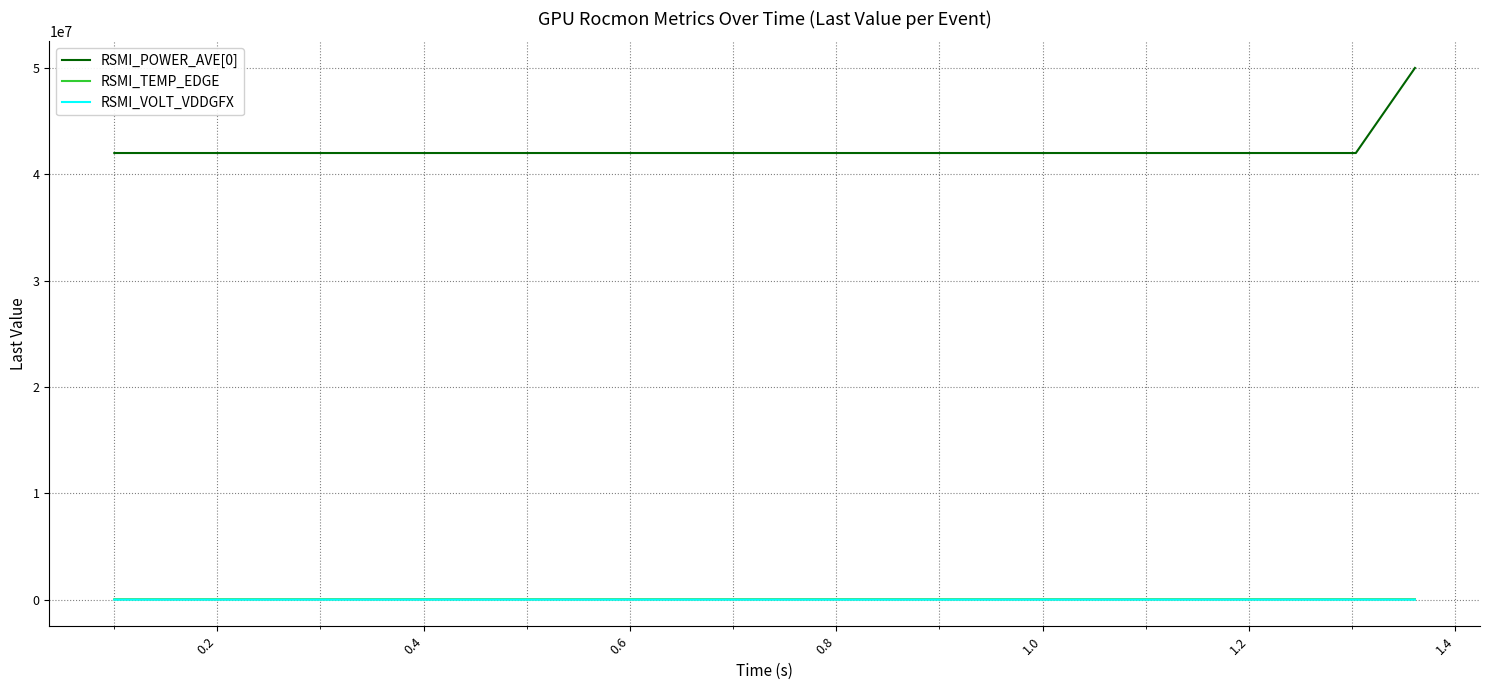

What is the minimum value shown in the chart?

793